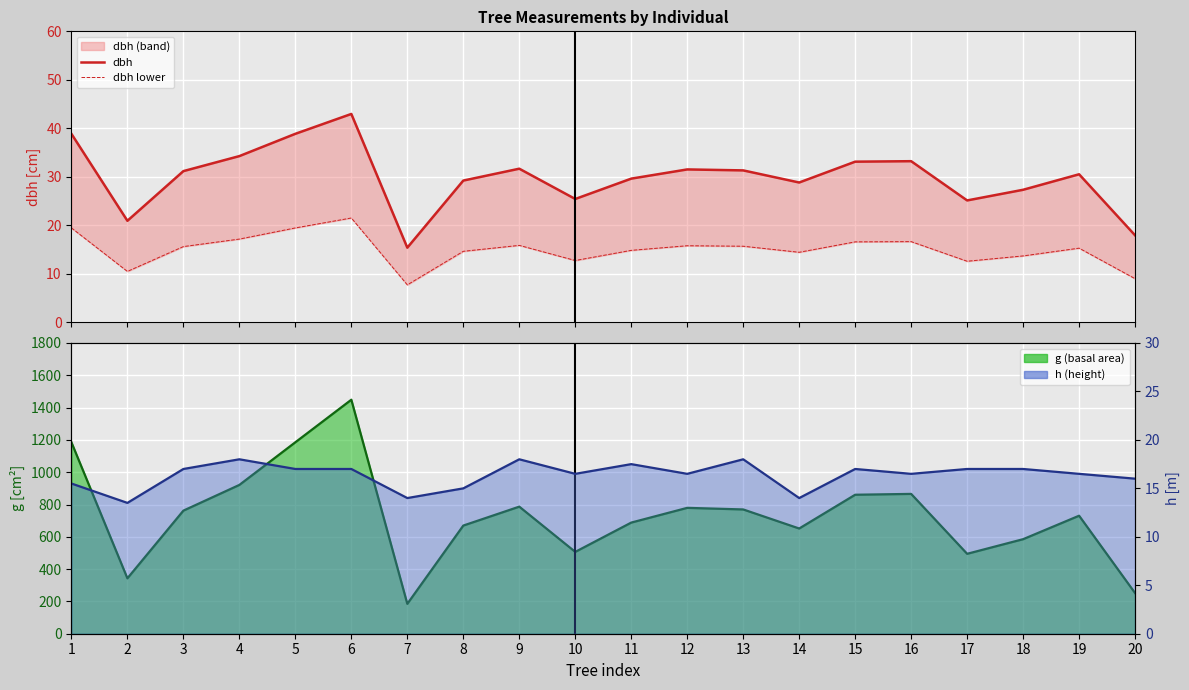

List the series in order of their peak value, lowest first.

h line, dbh lower, dbh, g line